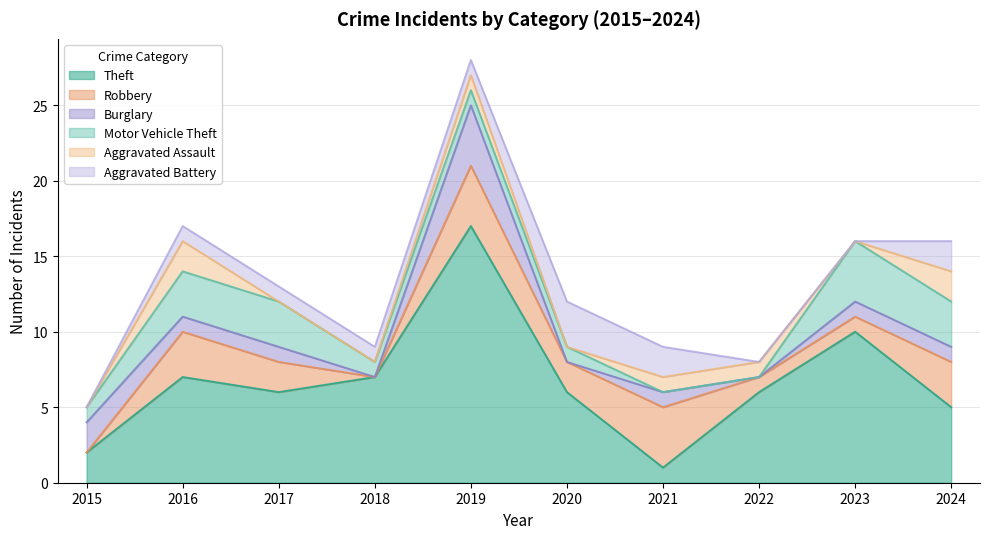

What is the difference between the second highest and minimum values in the Aggravated Assault series?

2